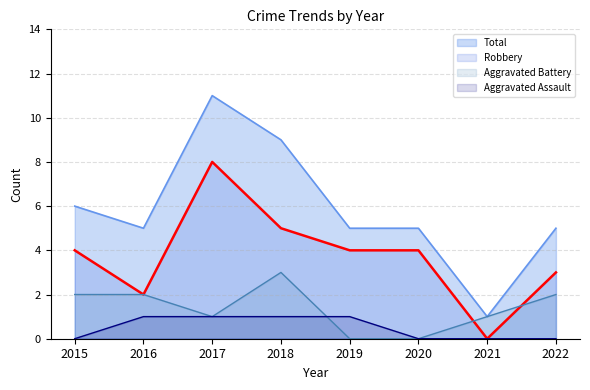

Which series has the largest total across all categories?

Total